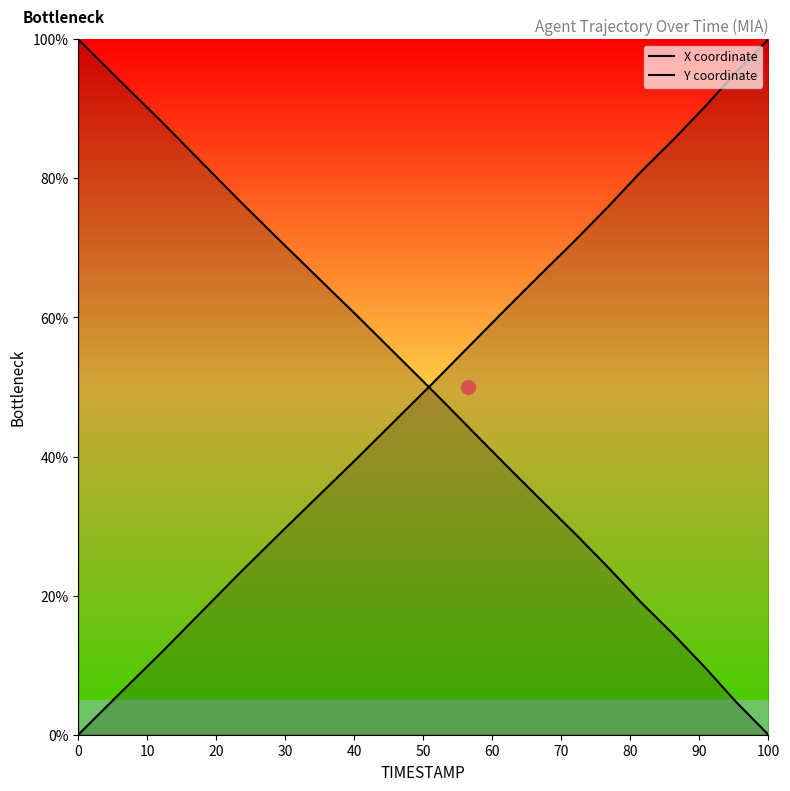

True or false: Y coordinate has a value of 3.7 at 10.

False